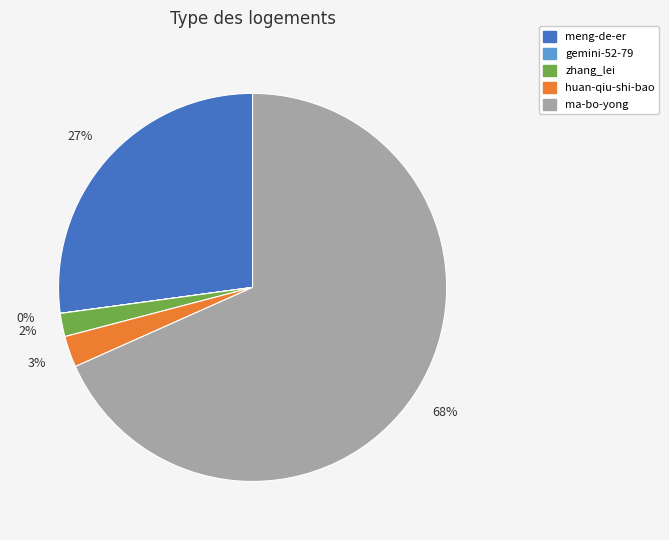

Which category has the biggest portion of the pie?

ma-bo-yong